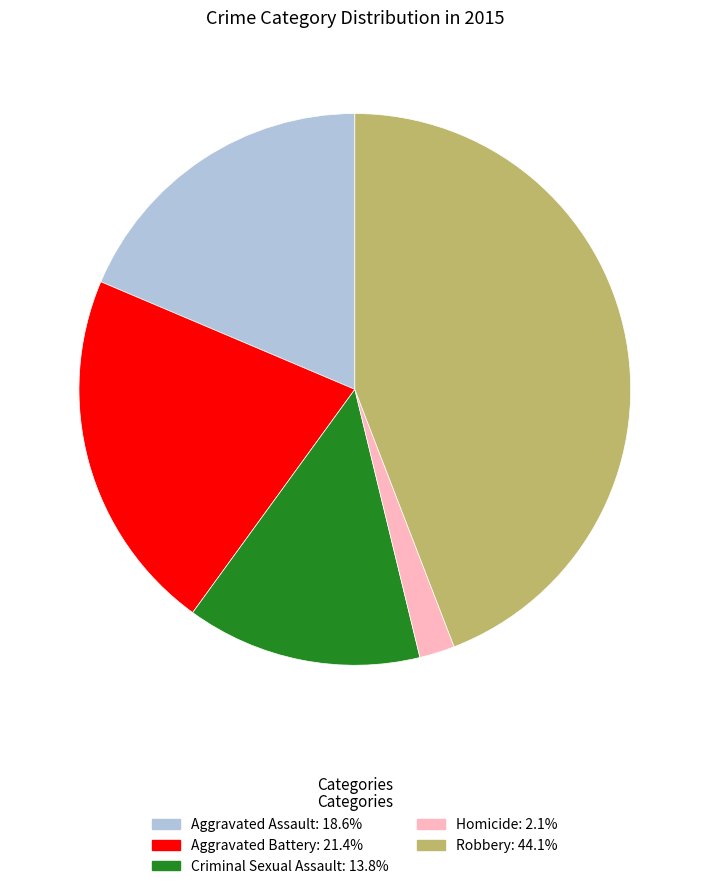

Do Criminal Sexual Assault and Aggravated Battery together represent more than half of the pie?

No